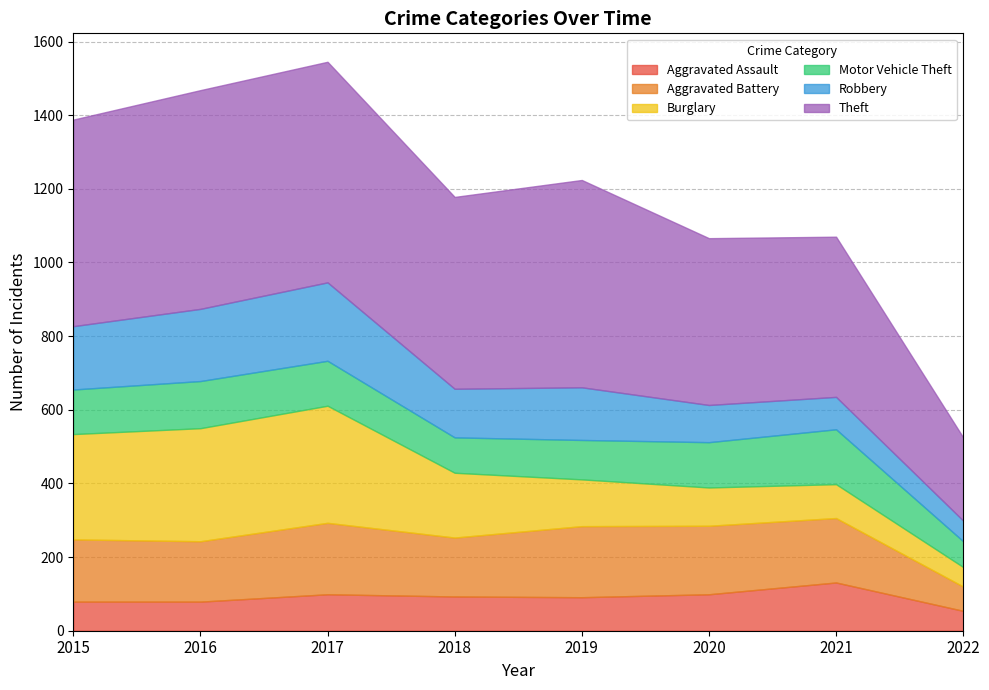

Which category has the lowest value across all series?

2022